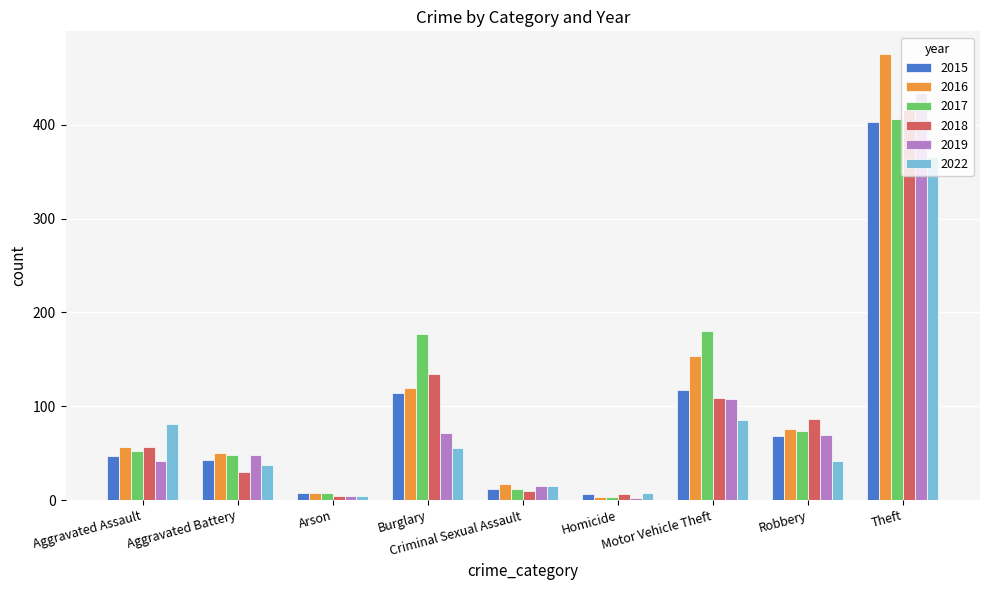

Which category has the highest value in the 2019 series?

Theft